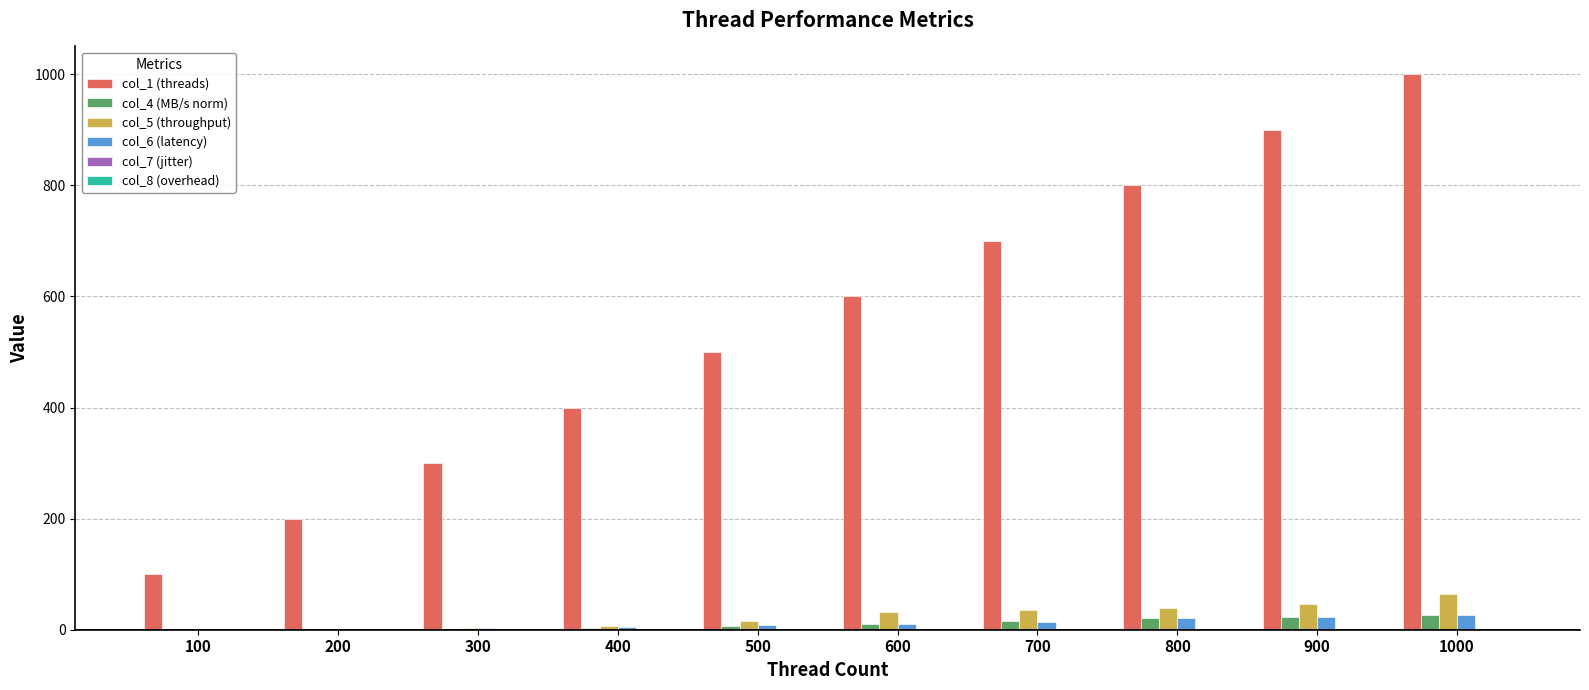

How many data points in col_4 (MB/s norm) are above 10?

5